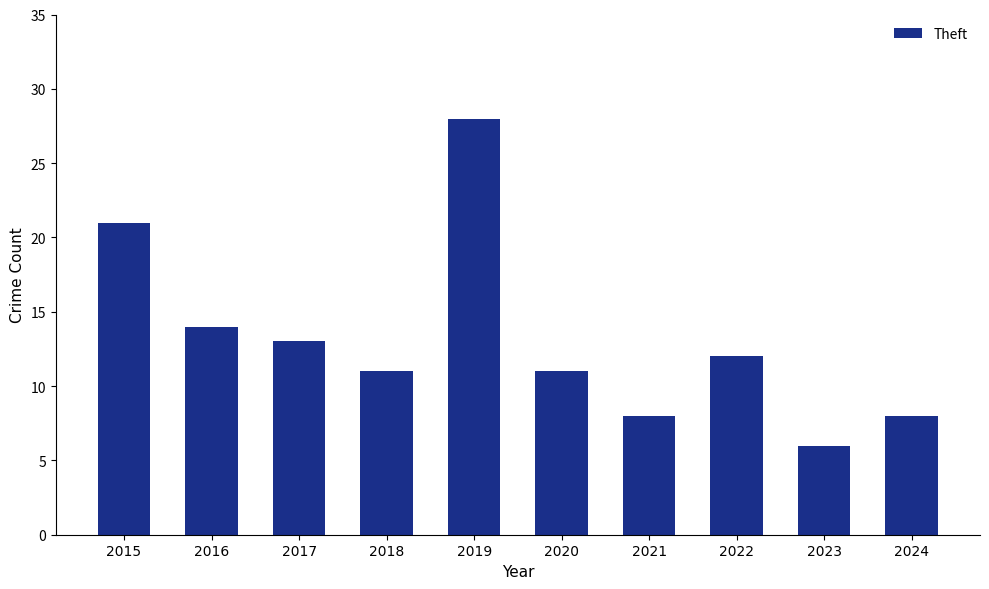

Between 2018 and 2022, which is larger?

2022